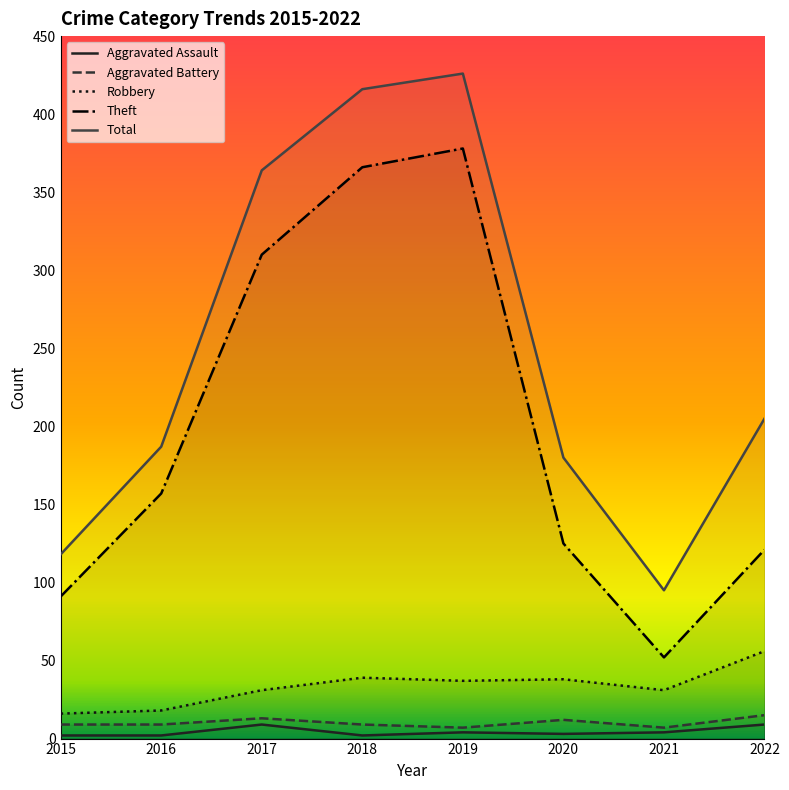

What are all the series names shown in the legend?

Aggravated Assault, Aggravated Battery, Robbery, Theft, Total